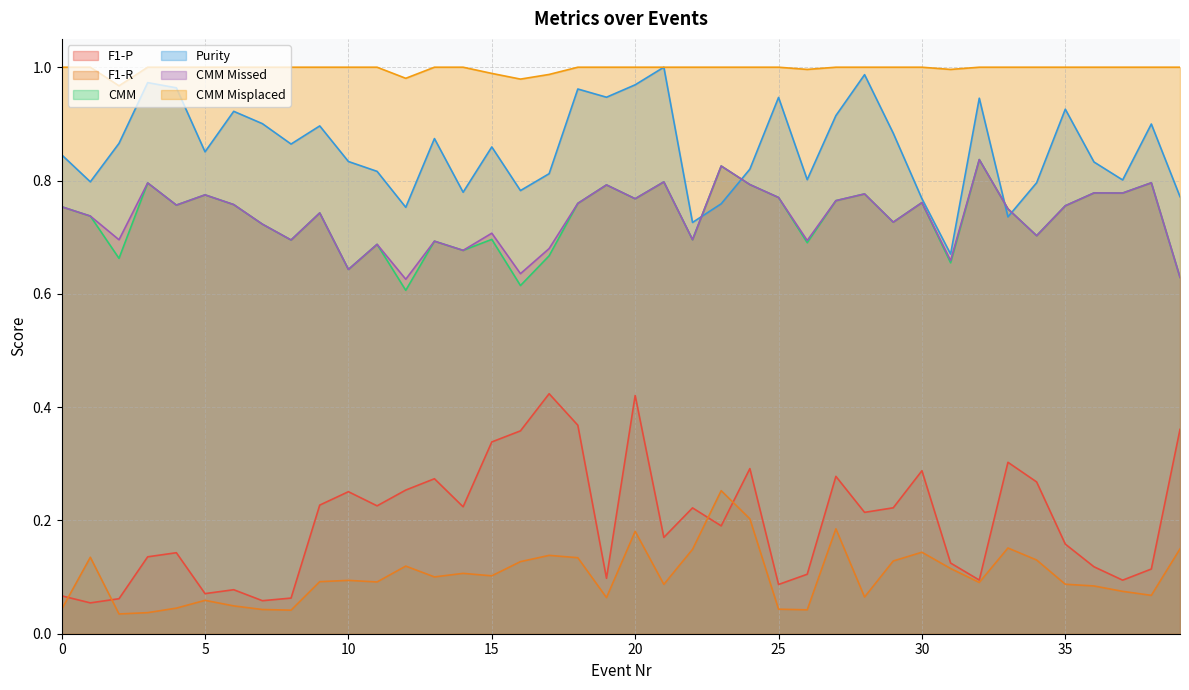

List the labels in order of F1-R value, largest first.

23, 24, 27, 20, 33, 39, 22, 30, 17, 1, 18, 34, 29, 16, 12, 31, 14, 15, 13, 10, 9, 11, 32, 35, 21, 36, 37, 38, 28, 19, 5, 6, 4, 25, 0, 7, 26, 8, 3, 2